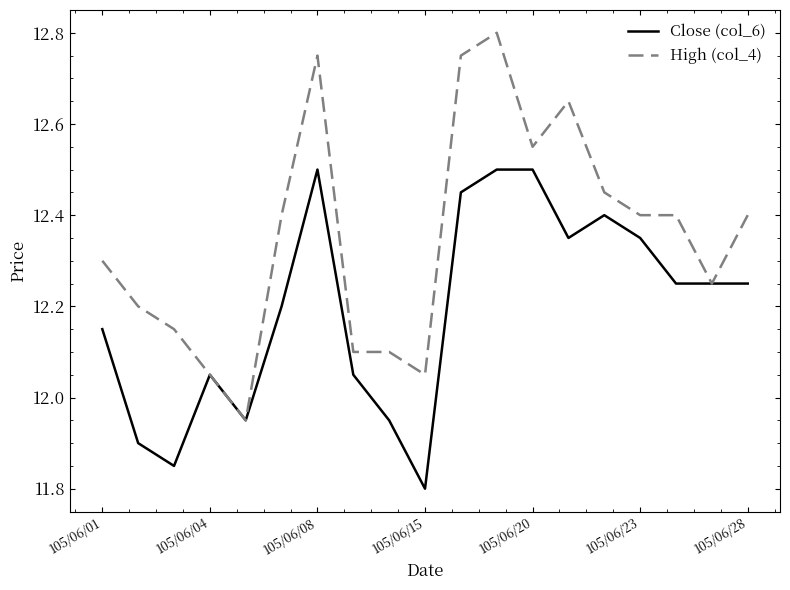

What is the maximum value for Close (col_6)?

12.5